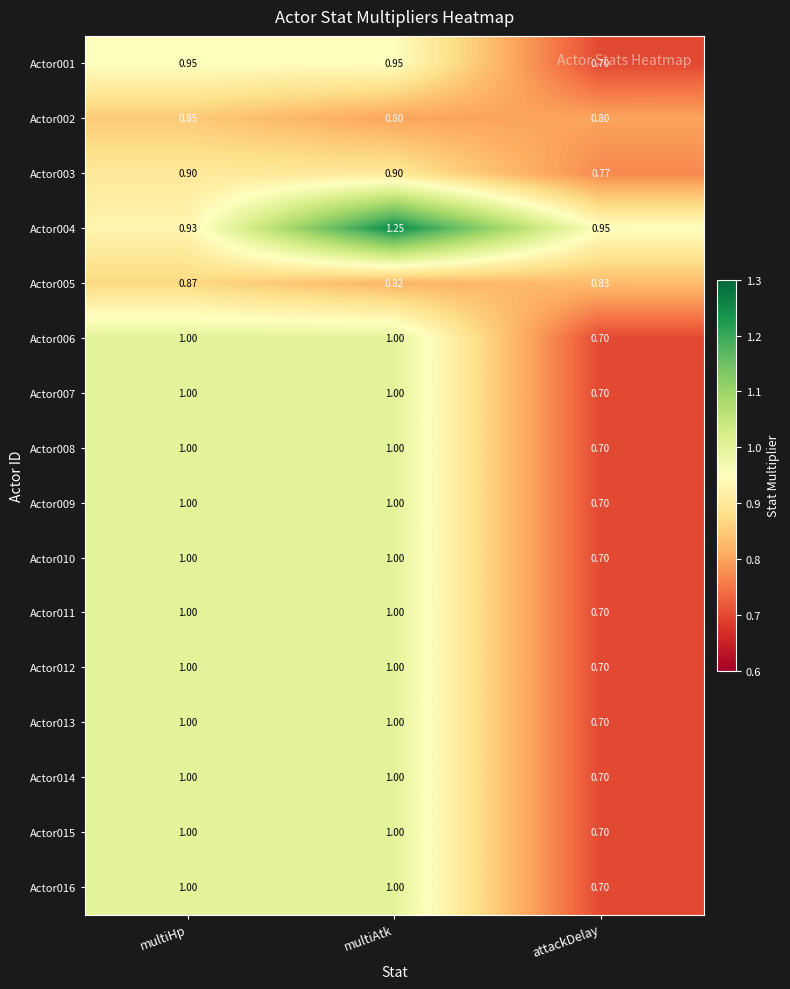

Is the value of Actor014 at multiHp greater than the value of Actor003 at multiAtk?

Yes